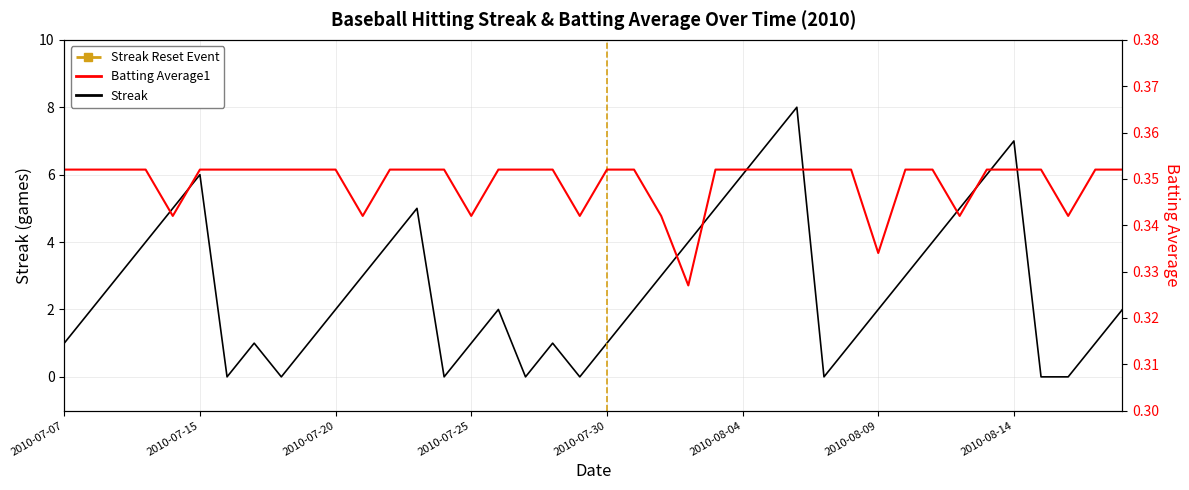

Between 2010-07-15 and 2010-08-17, which is larger?

2010-07-15